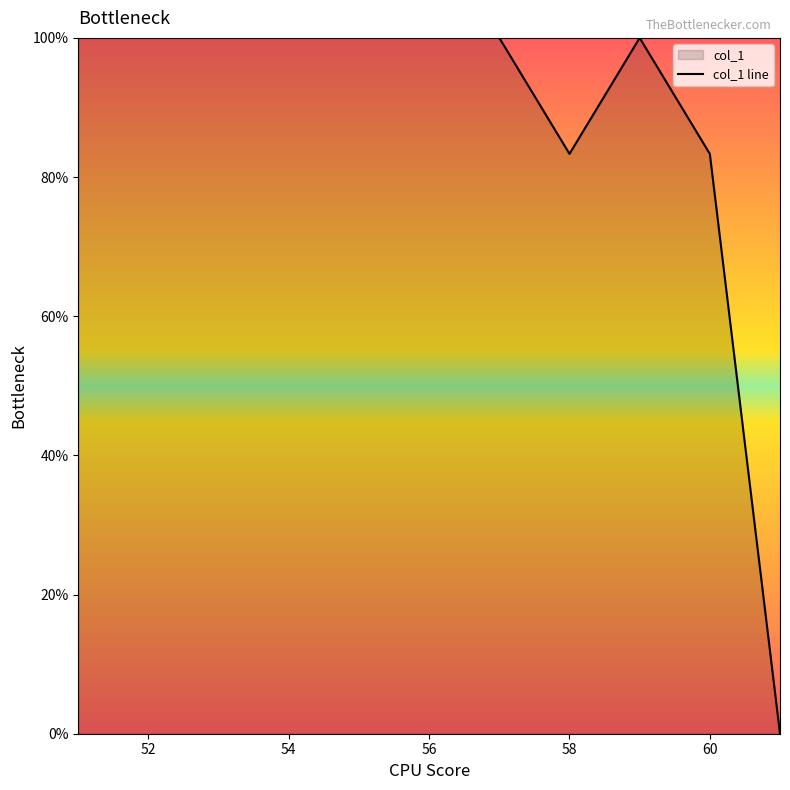

Is it true that the value at 56 is 100.0?

True